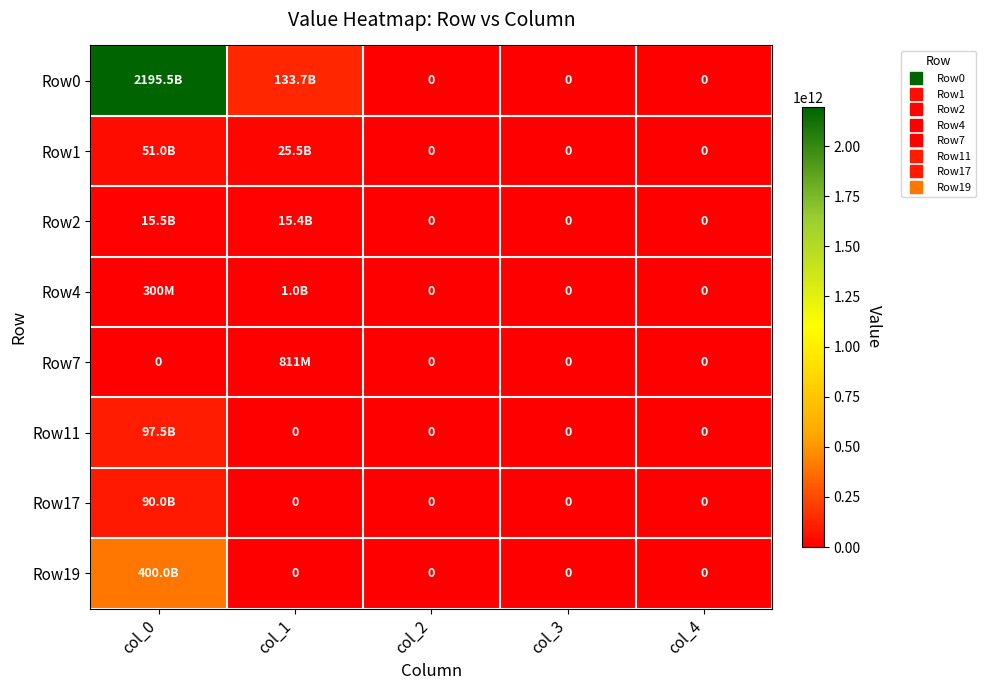

At which category is the sum across all series the highest?

col_0